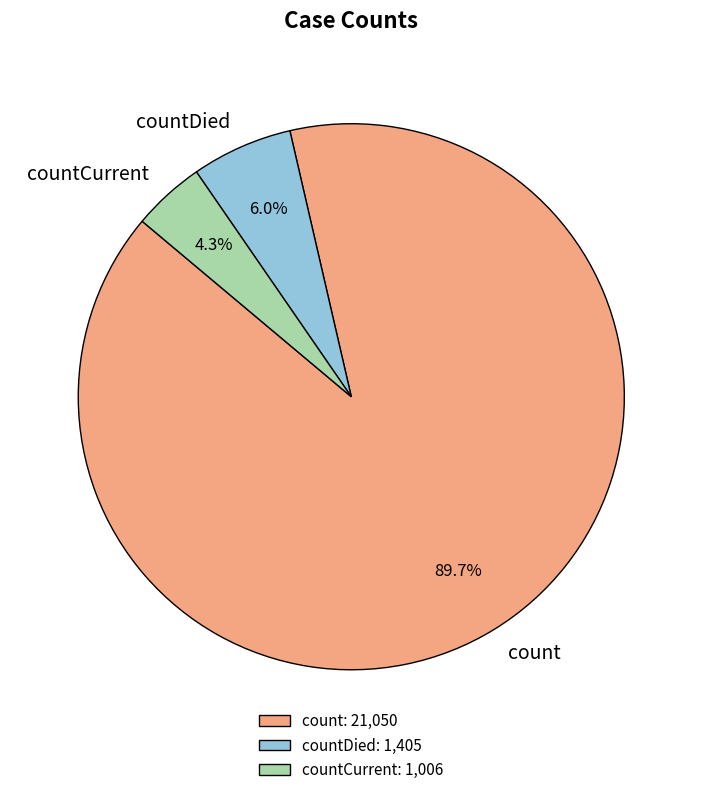

To the nearest percent, what is the difference between the largest and smallest slice percentages?

85%